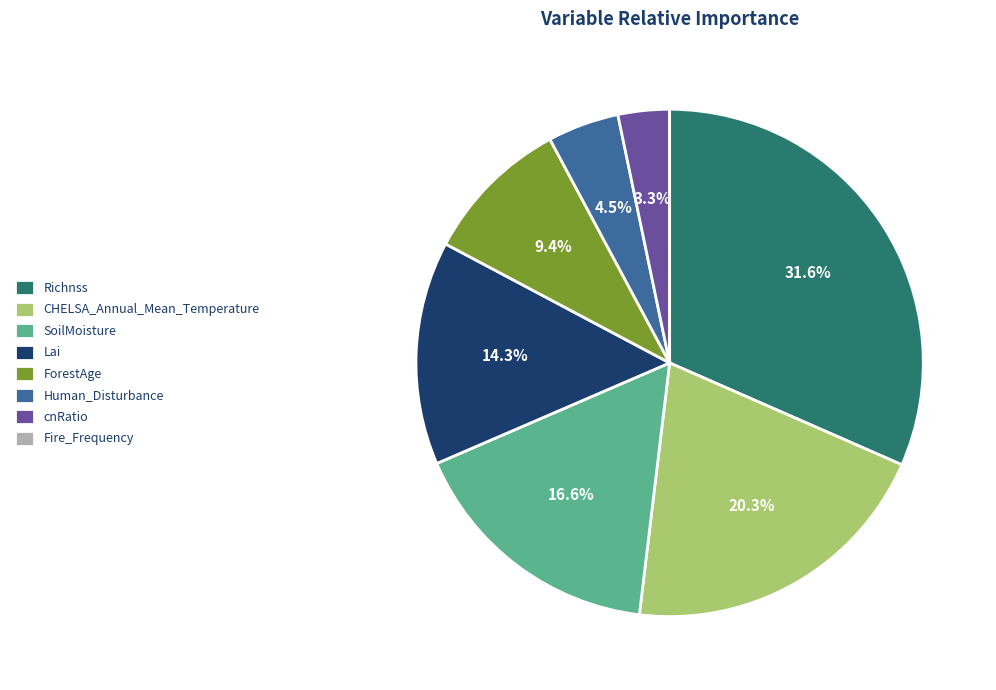

What percentage do Human_Disturbance and Lai together represent?

18.8%